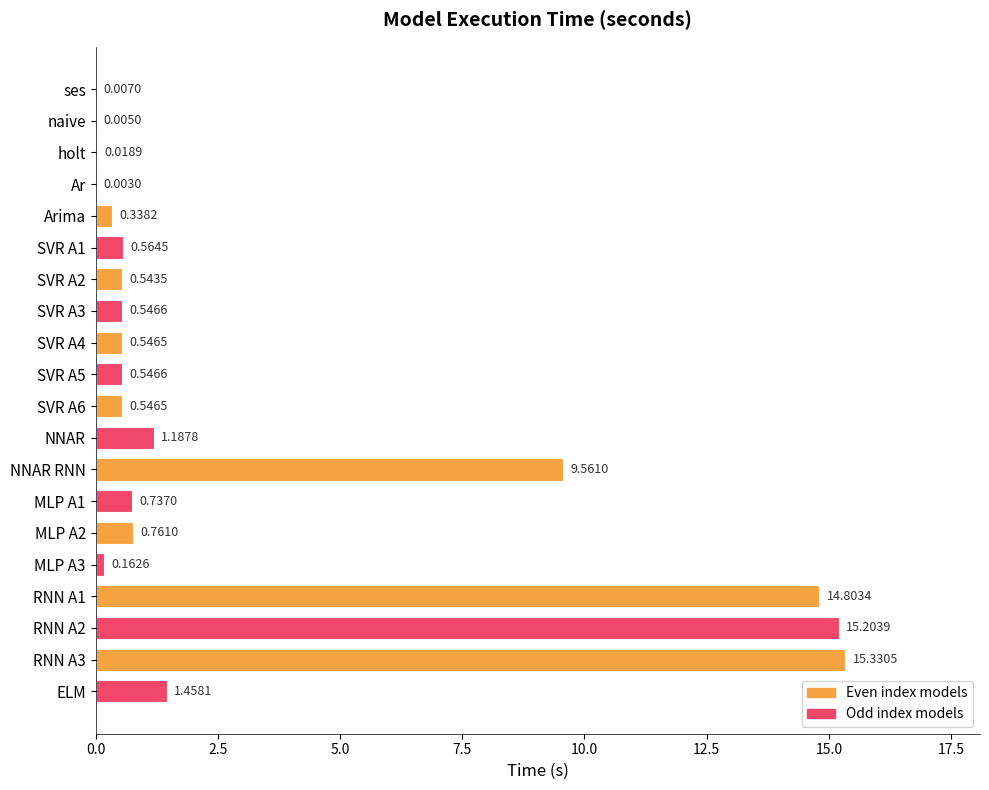

Where is the data nearest to the value 7?

NNAR RNN